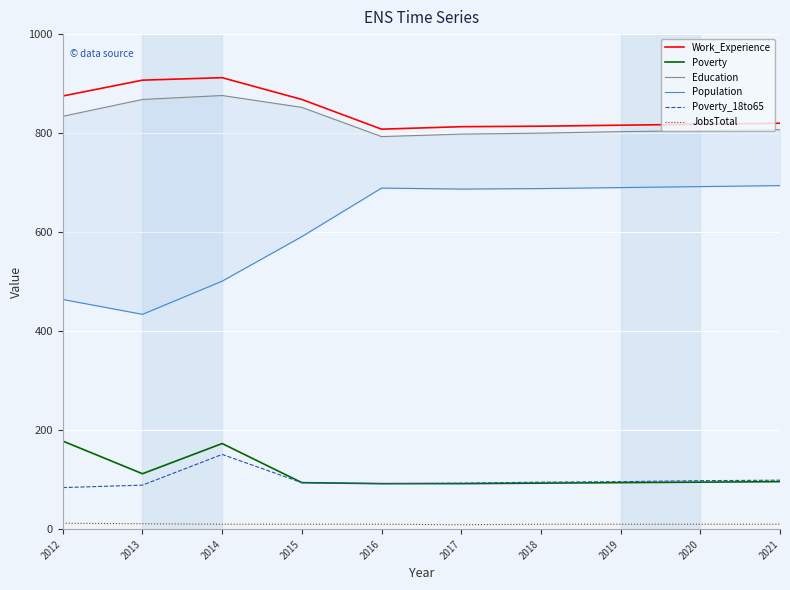

Reading left to right, transcribe all the data shown in this chart.

Work_Experience: 875	907	912	868	808	813	814	816	818	820
Poverty: 178	112	173	94	92	92	93	94	95	96
Education: 834	868	876	852	793	798	800	803	805	807
Population: 464	434	501	591	689	687	688	690	692	694
Poverty_18to65: 84	89	151	94	92	93	95	96	98	99
JobsTotal: 12	11	10	10	10	9	10	10	10	10